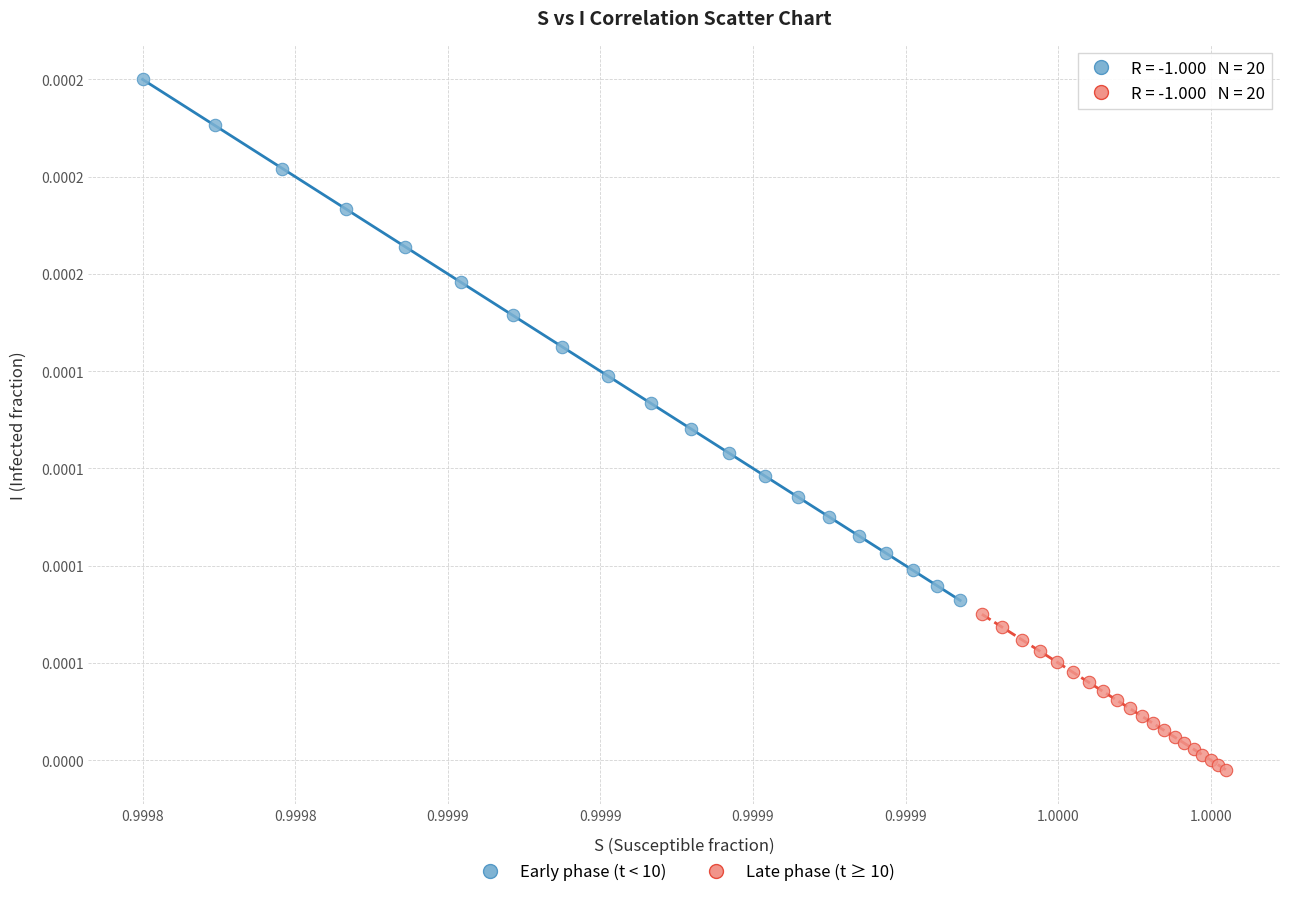

Which series contains the lowest Y value?

Late phase (t ≥ 10)